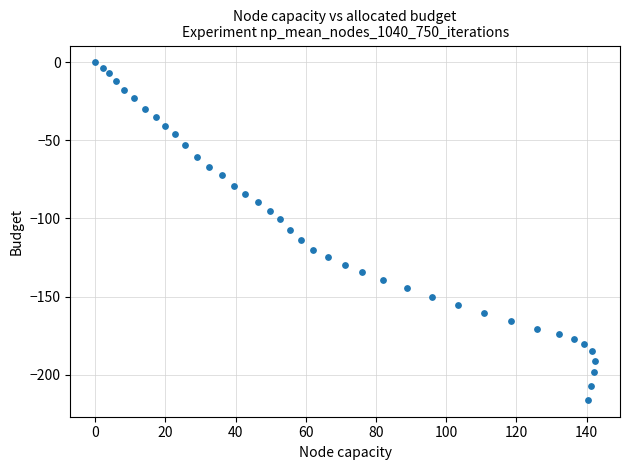

What is the range of Y values (max minus min)?

216.2